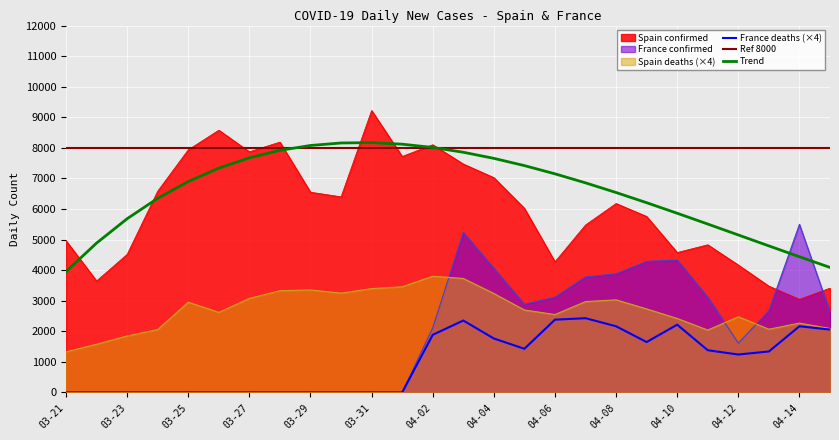

Which series has the largest total across all categories?

Spain confirmed